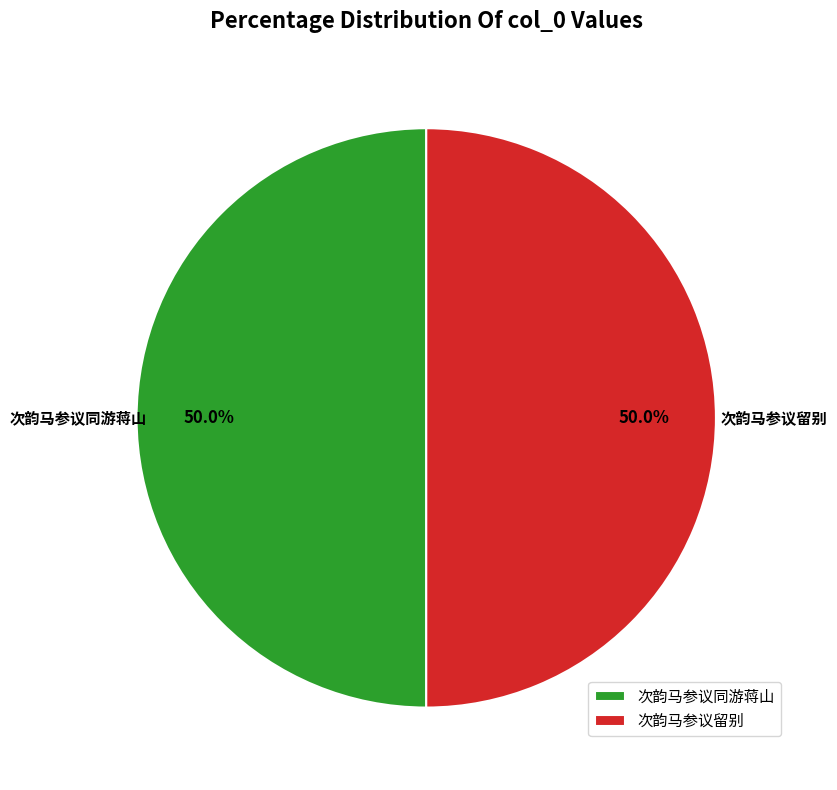

Combined, do 次韵马参议同游蒋山 and 次韵马参议留别 account for over 50%?

Yes